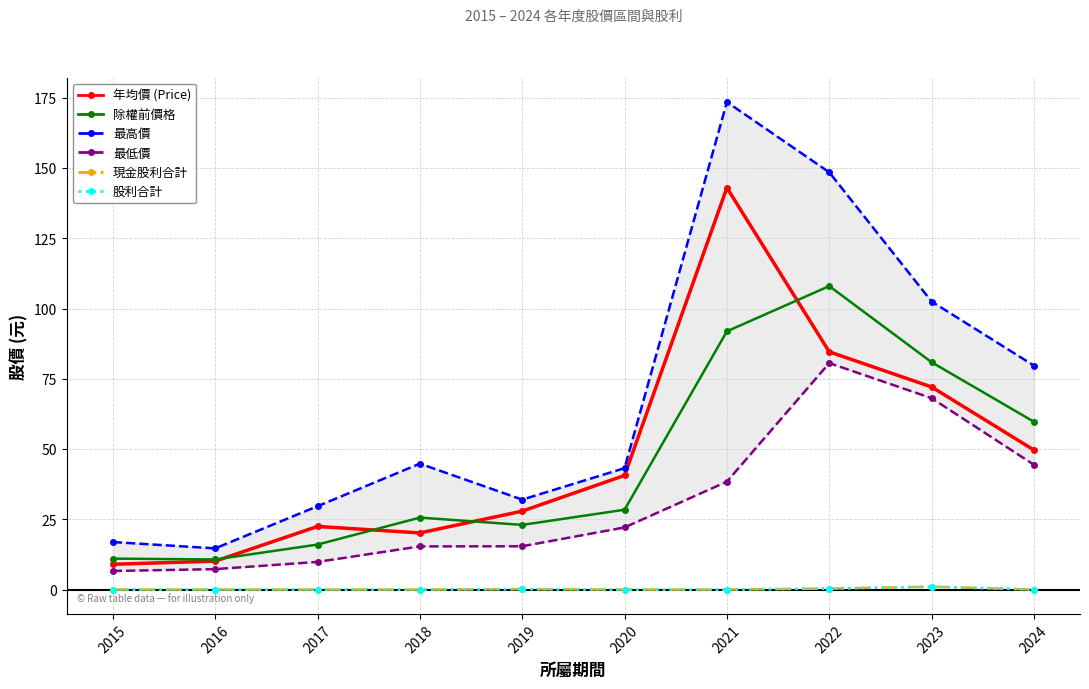

Which series has the largest range (max minus min)?

最高價